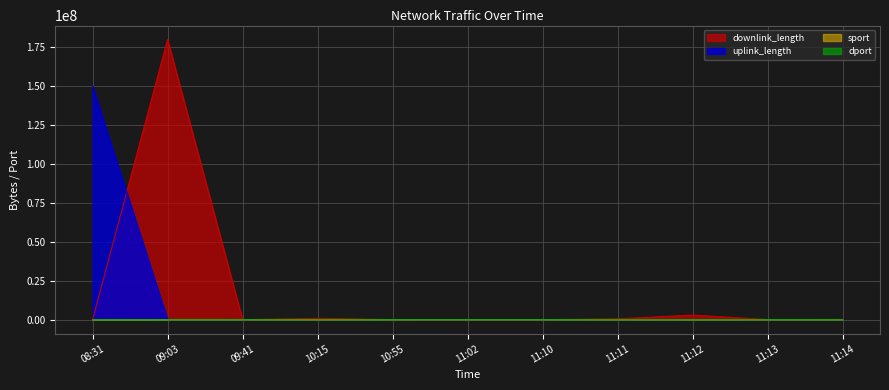

Between 09:41 and 11:12, which series saw the biggest shift?

downlink_length